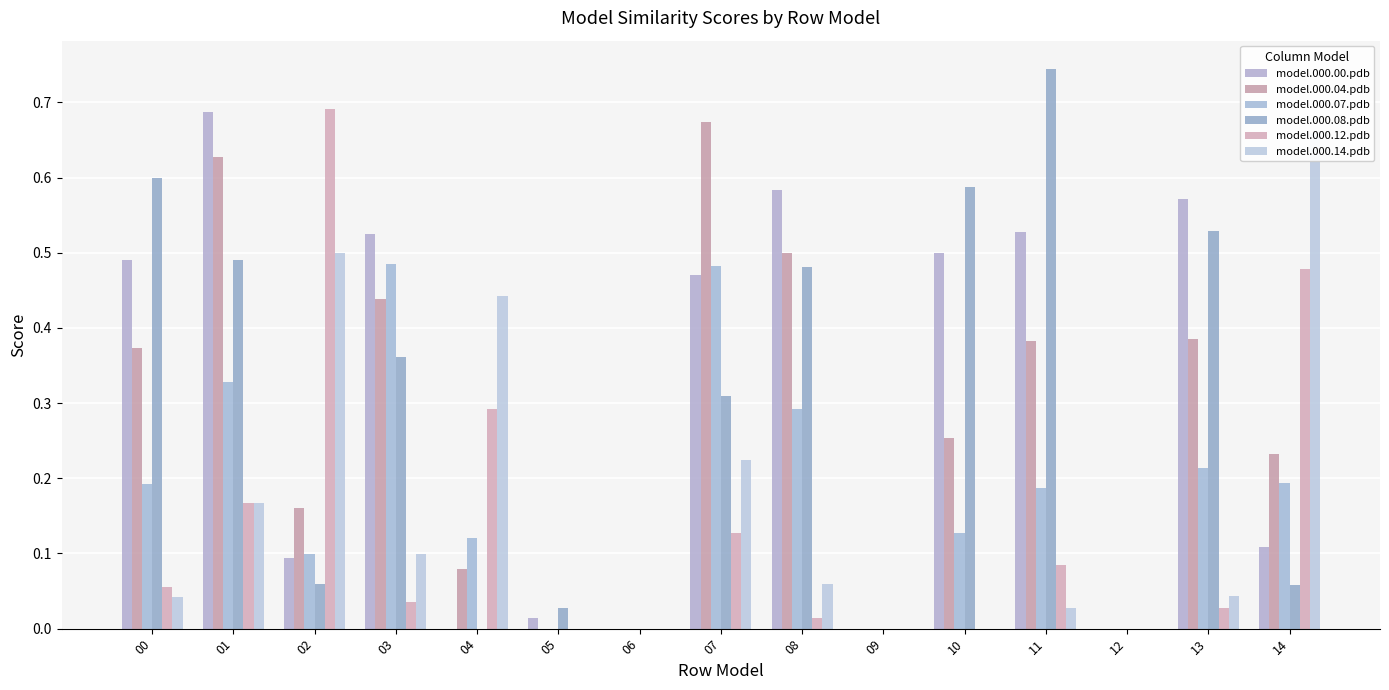

What is the difference between the maximum and second lowest values in the model.000.04.pdb series?

0.7